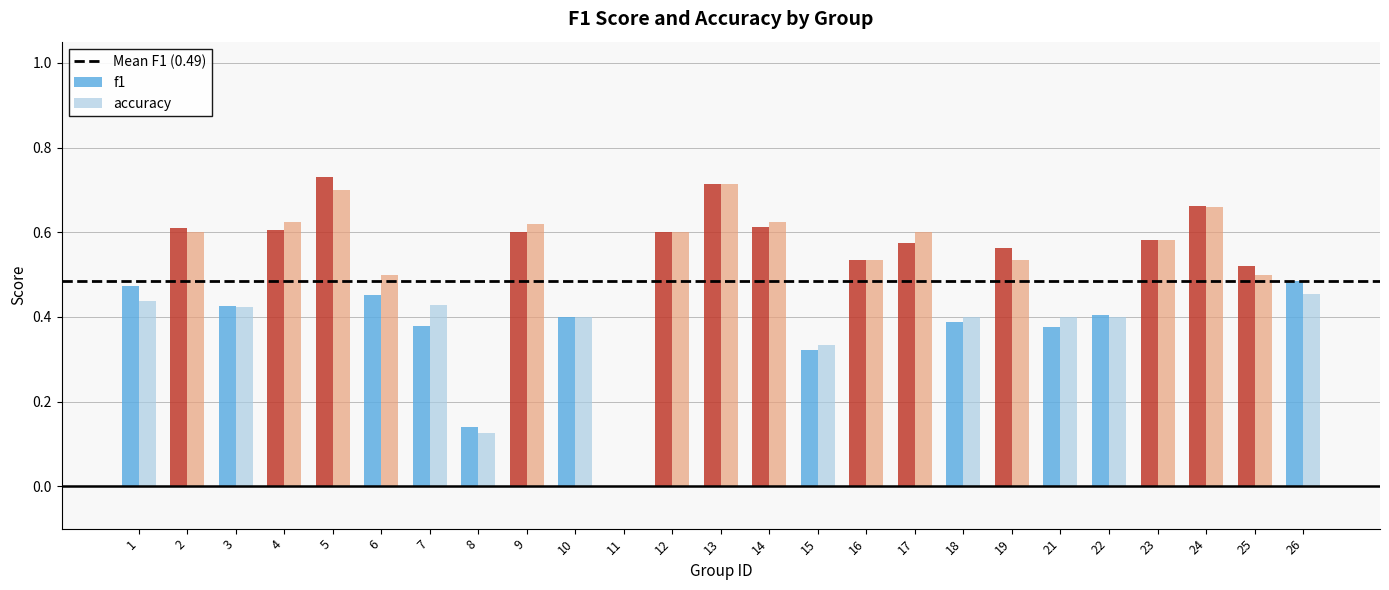

Is the value of f1 at 19 greater than the value of accuracy at 16?

Yes